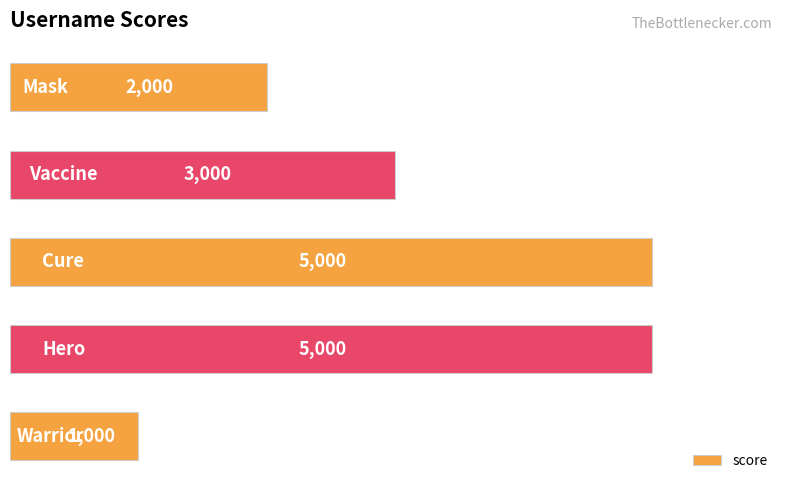

What is the maximum value shown in the chart?

5000